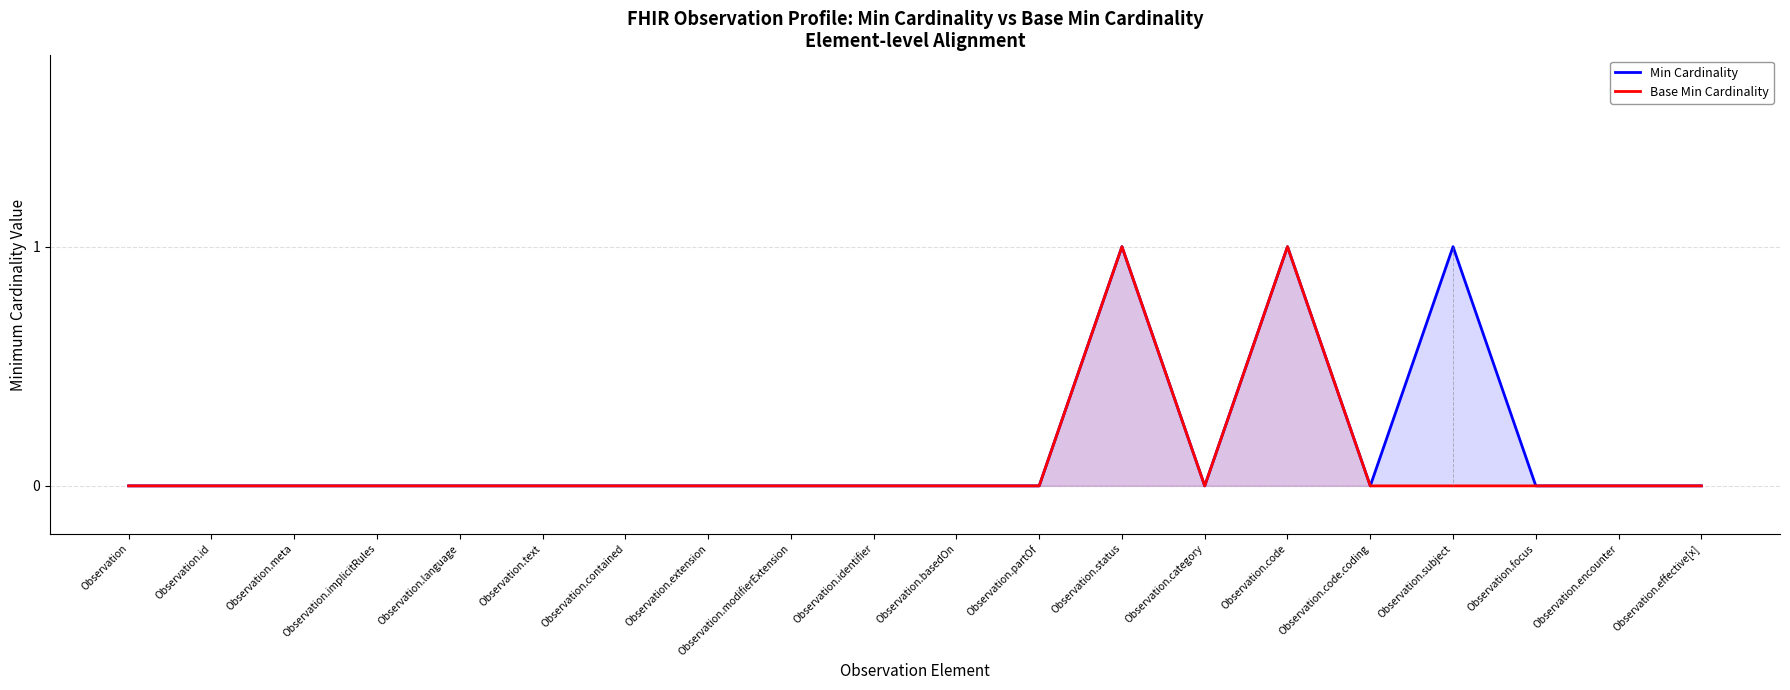

Does the chart display data point markers on the line(s)?

No